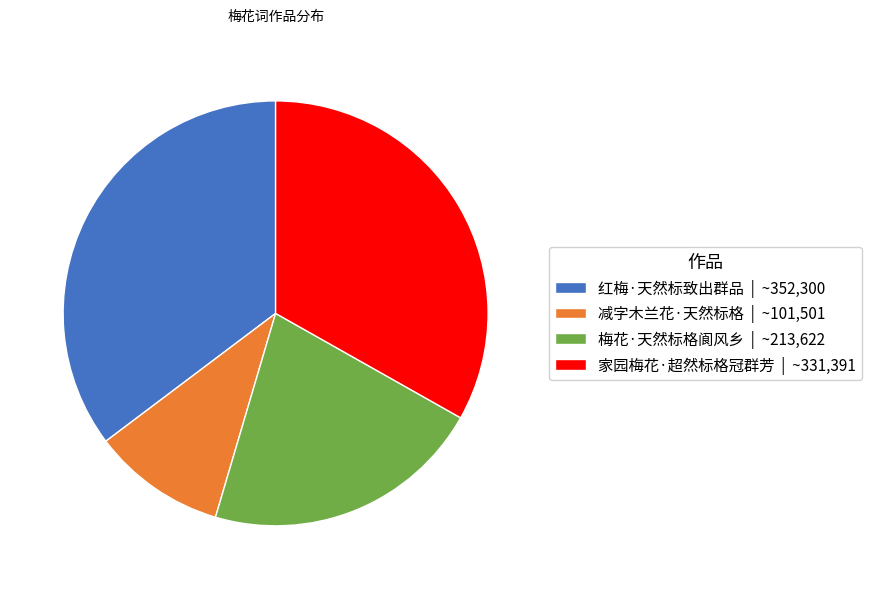

Do 家园梅花·超然标格冠群芳 | ~331,391 and 红梅·天然标致出群品 | ~352,300 together represent more than half of the pie?

Yes